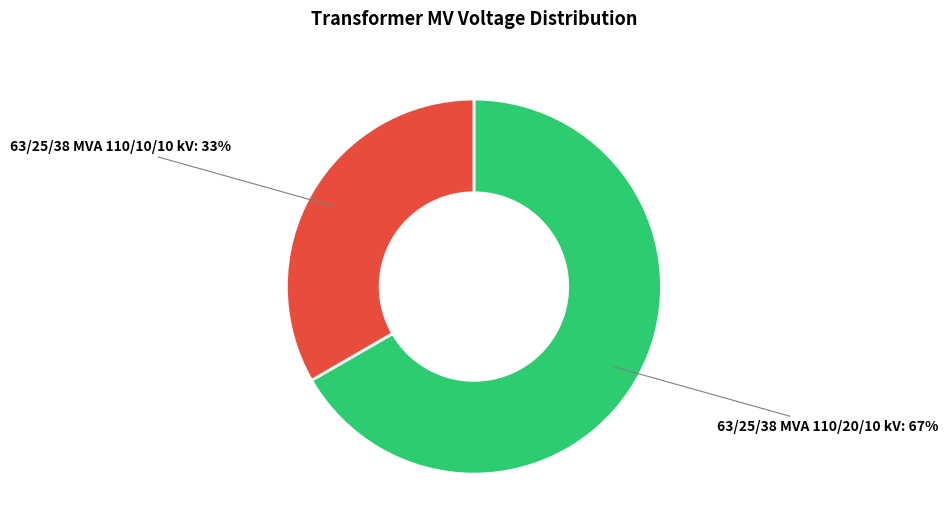

How many segments does this pie chart have?

2